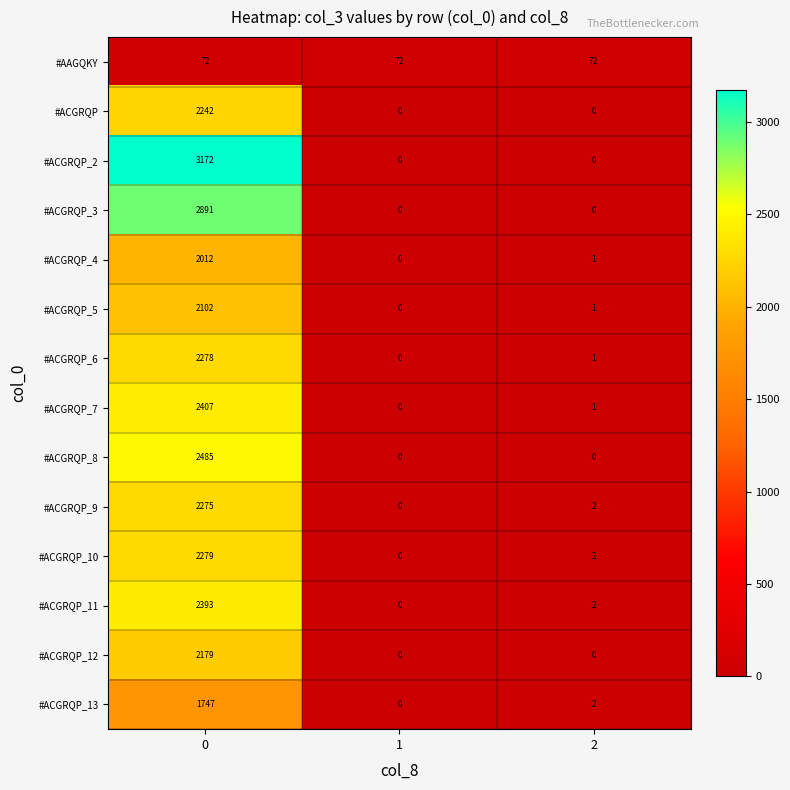

At how many categories does at least one series exceed 3047?

1